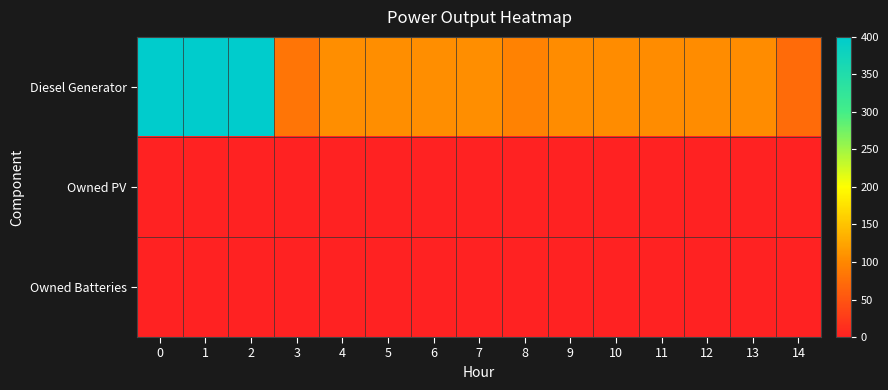

Reading left to right, transcribe all the data shown in this chart.

Diesel Generator: 0=400	1=400	2=400	3=82	4=105	5=105	6=105	7=105	8=95	9=104	10=104	11=104	12=104	13=104	14=72
Owned PV: 0=0	1=0	2=0	3=0	4=0	5=0	6=0	7=0	8=0	9=0	10=0	11=0	12=0	13=0	14=0
Owned Batteries: 0=0	1=0	2=0	3=0	4=0	5=0	6=0	7=0	8=0	9=0	10=0	11=0	12=0	13=0	14=0